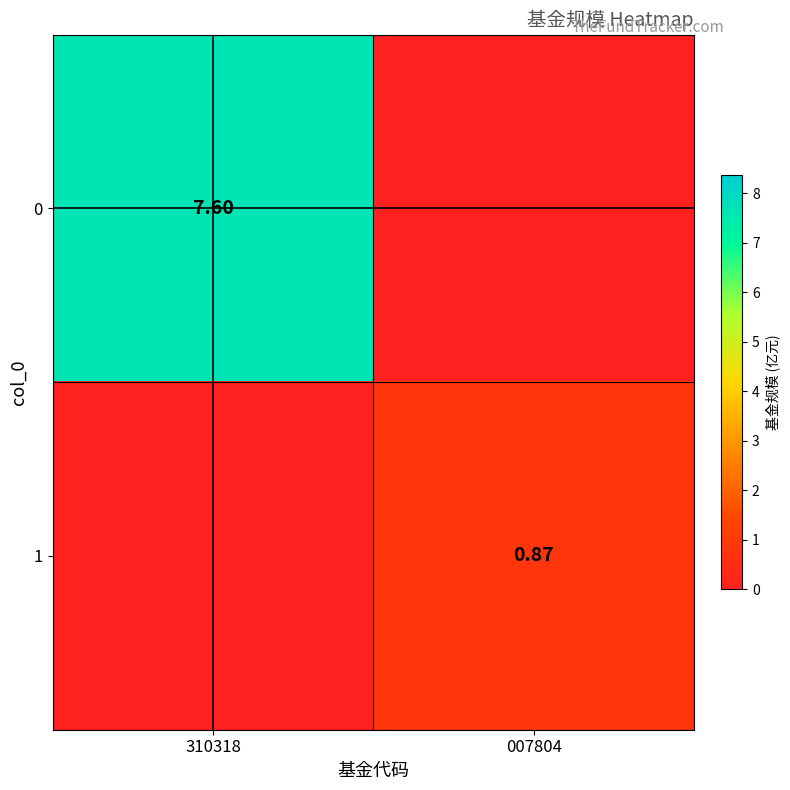

Between 007804 and 310318, which is larger?

310318